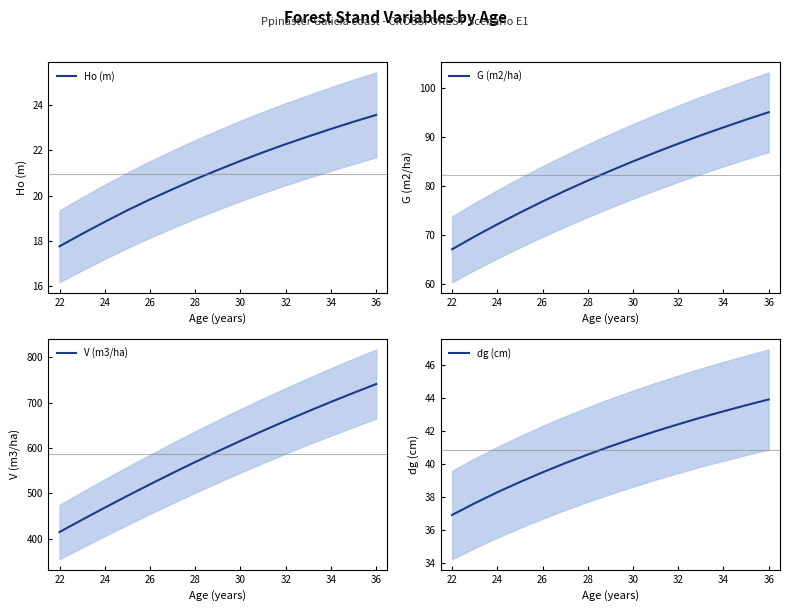

Which category has the highest value in the Ho (m) series?

36